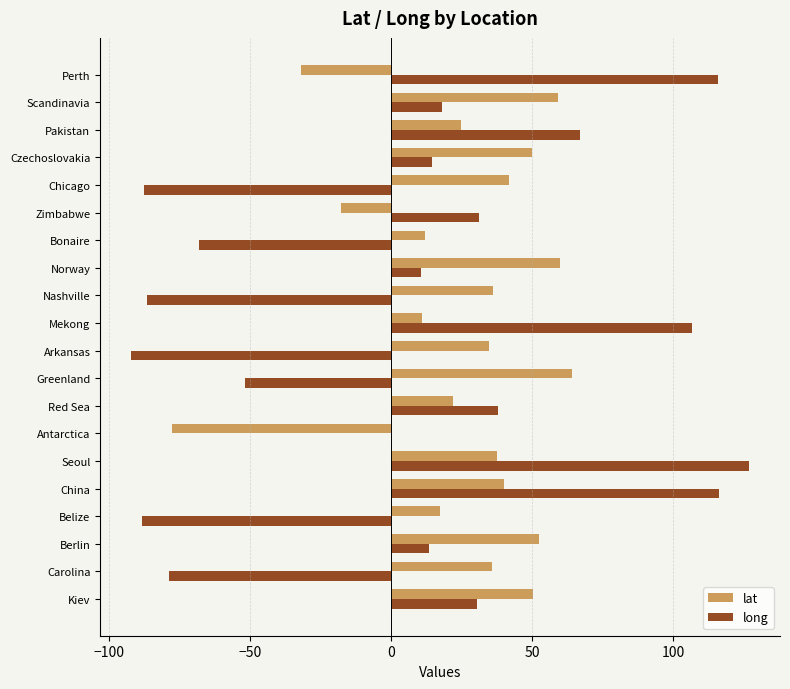

Is it true that long equals 24.0 at Czechoslovakia?

False